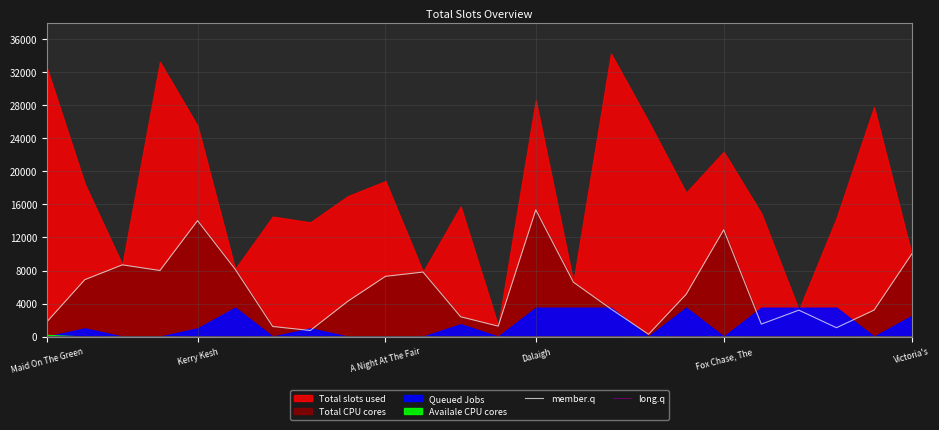

At which label does member.q reach its peak?

Dalaigh